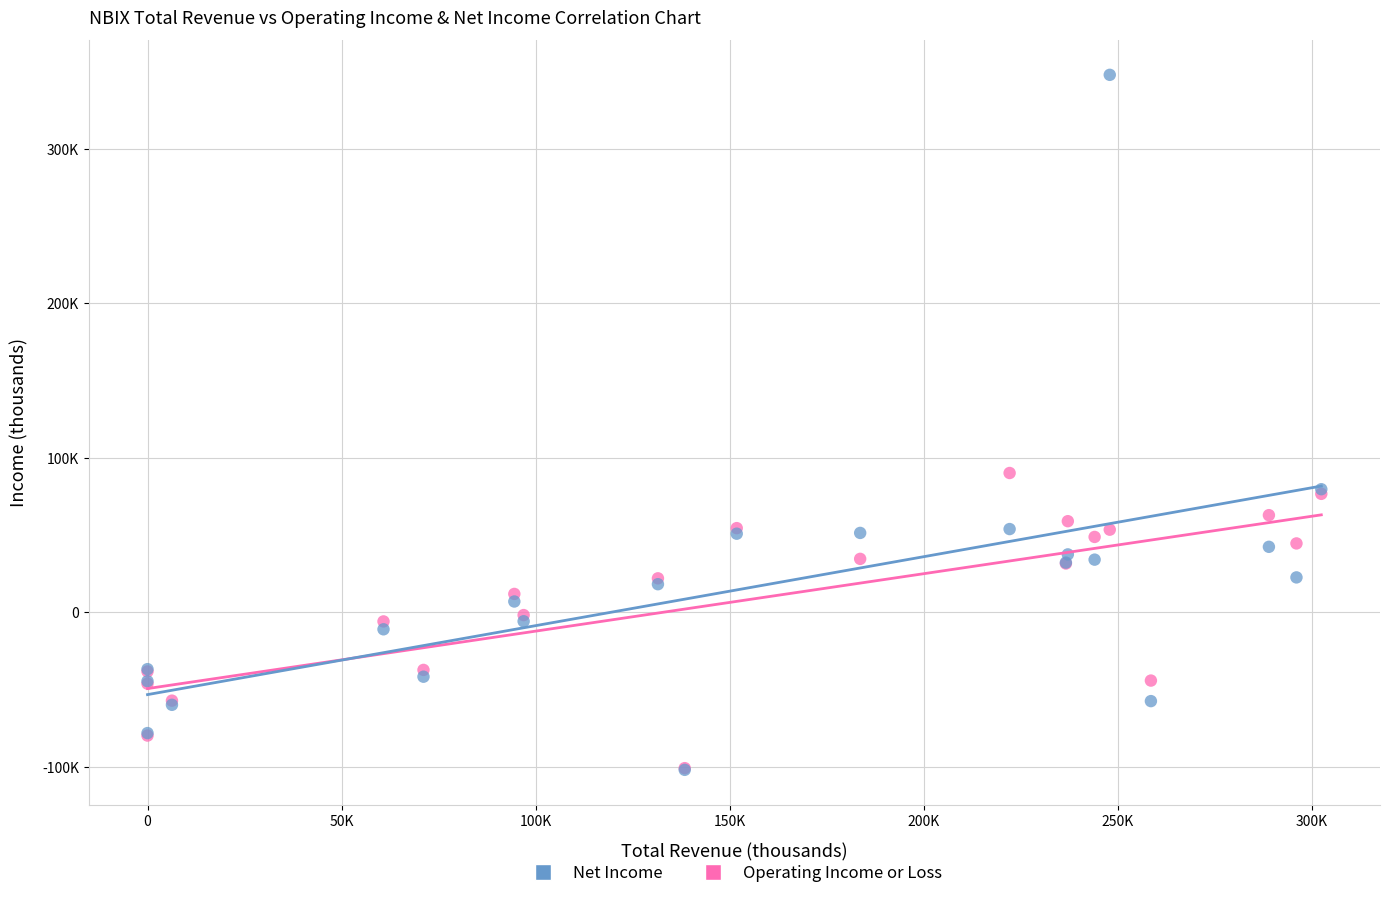

What are all the series names shown in the legend?

Net Income, Operating Income or Loss